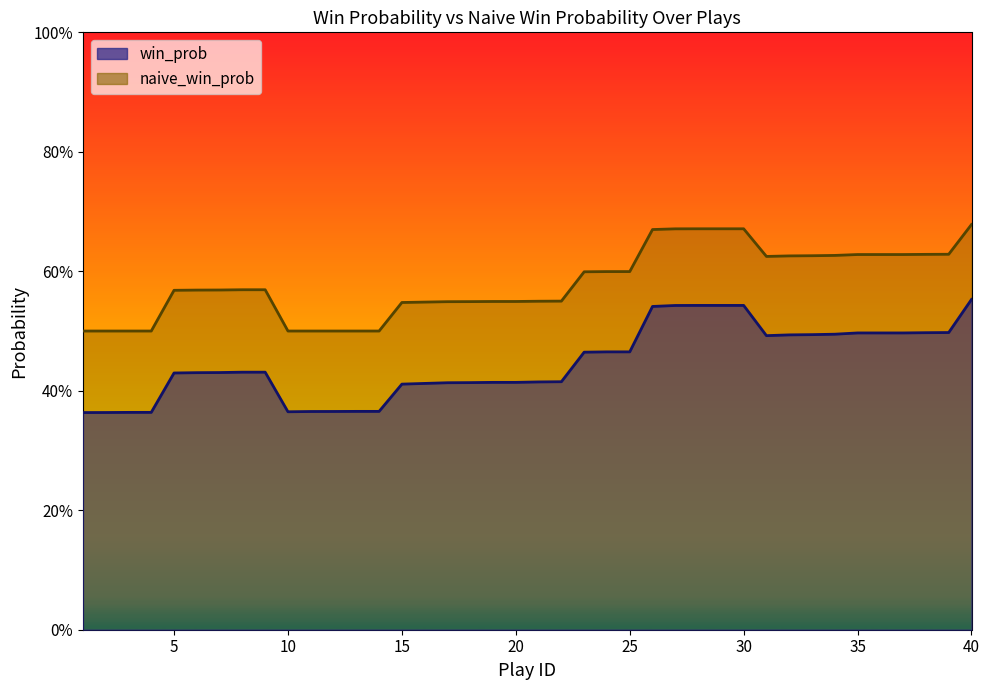

What are all the series names shown in the legend?

win_prob, naive_win_prob